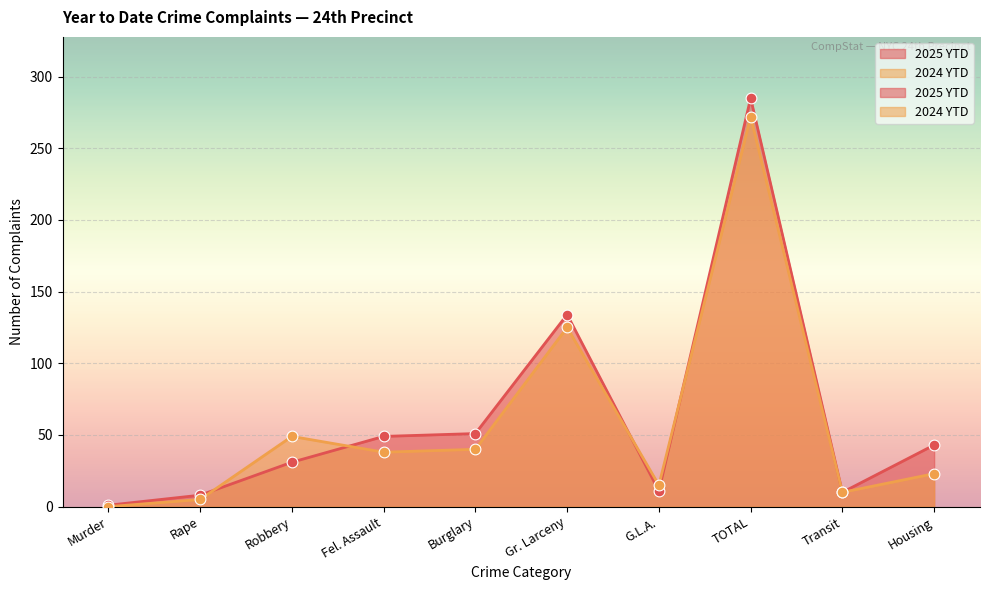

At how many categories does at least one series exceed 254?

1